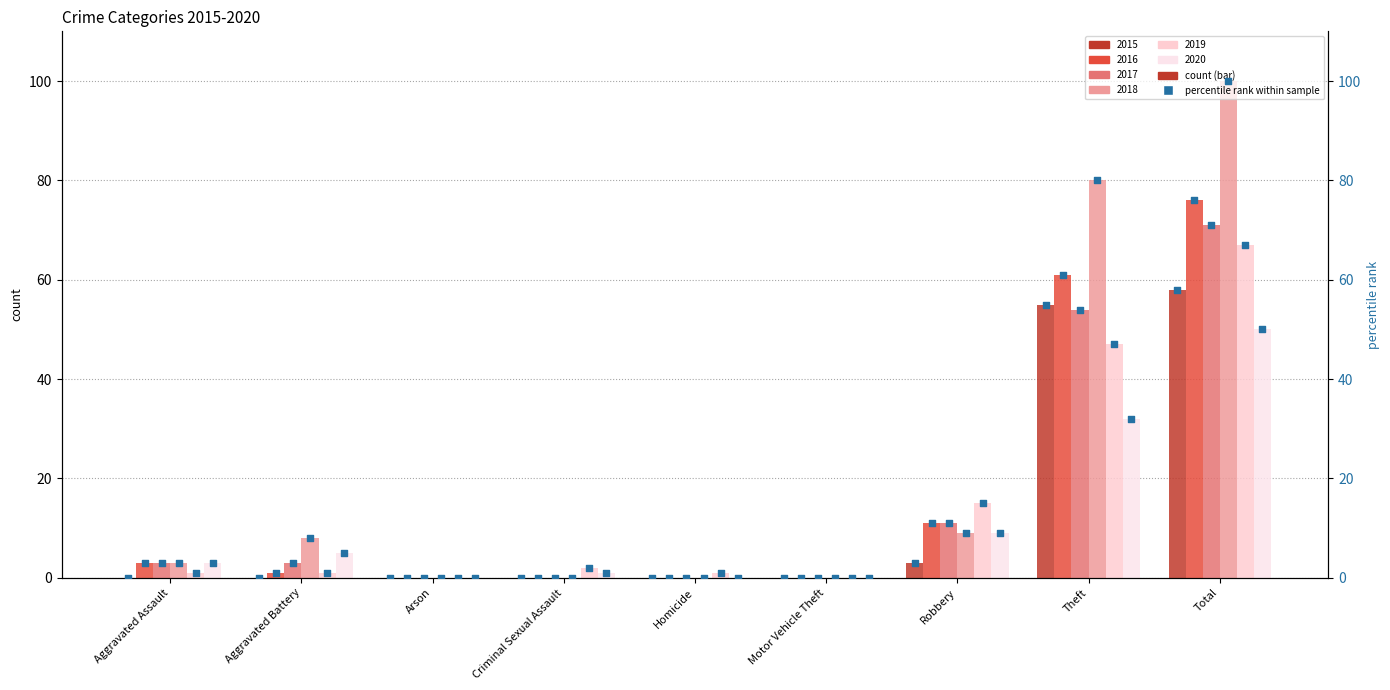

Is the value of 2019 at Motor Vehicle Theft greater than the value of 2017 at Theft?

No